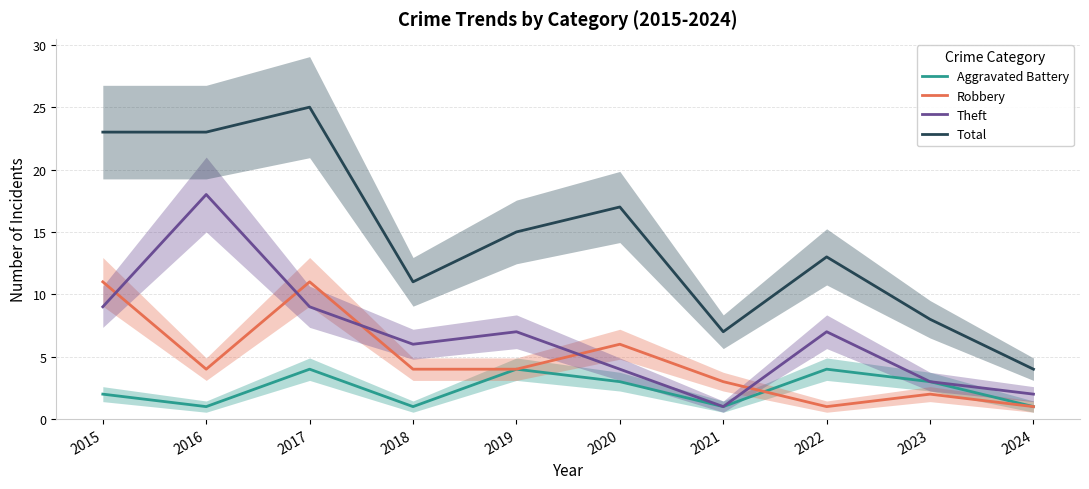

Which category has the highest value in the Total series?

2017